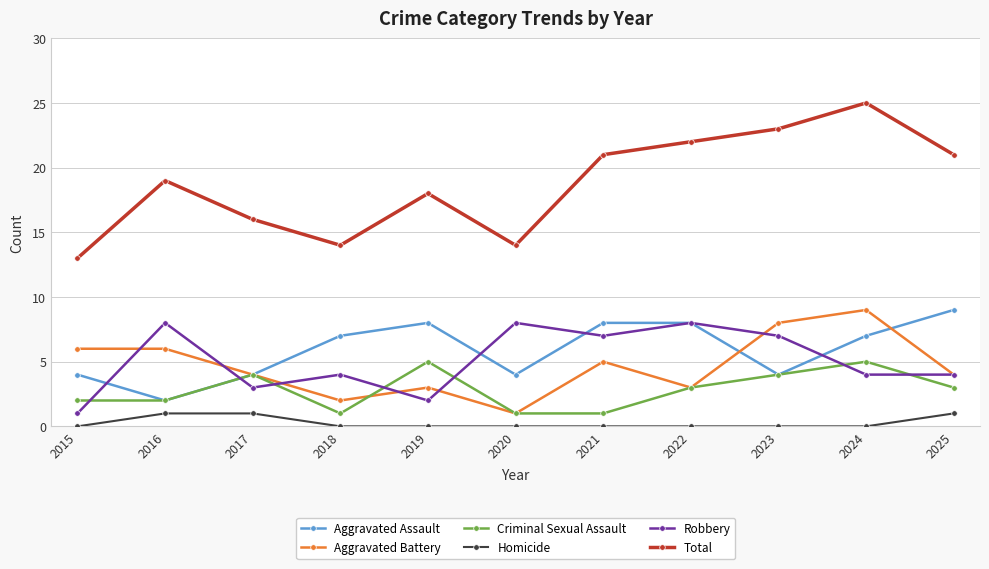

What value does the Aggravated Assault series have at 2025?

9